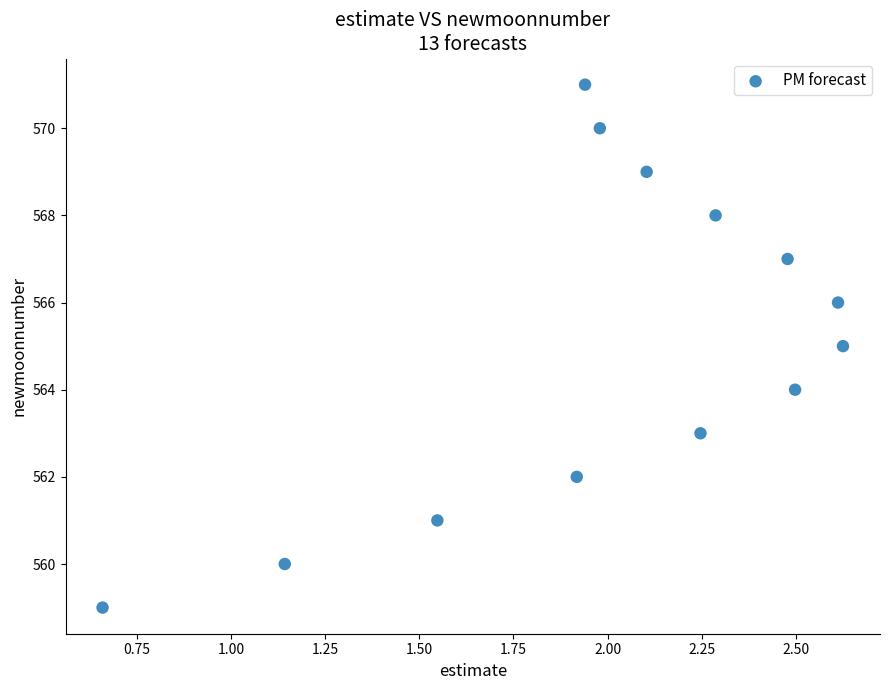

What is the range of Y values (max minus min)?

12